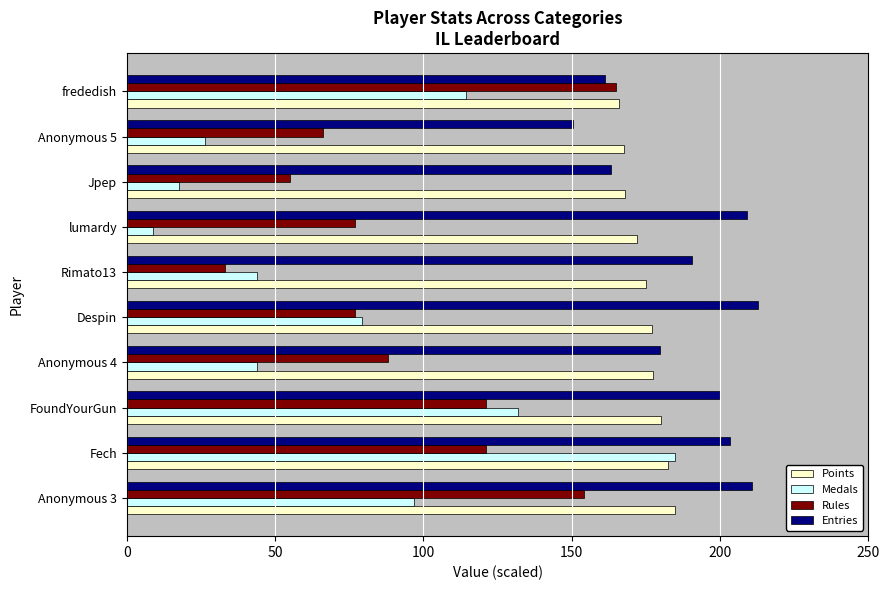

Which series has the largest total across all categories?

Entries